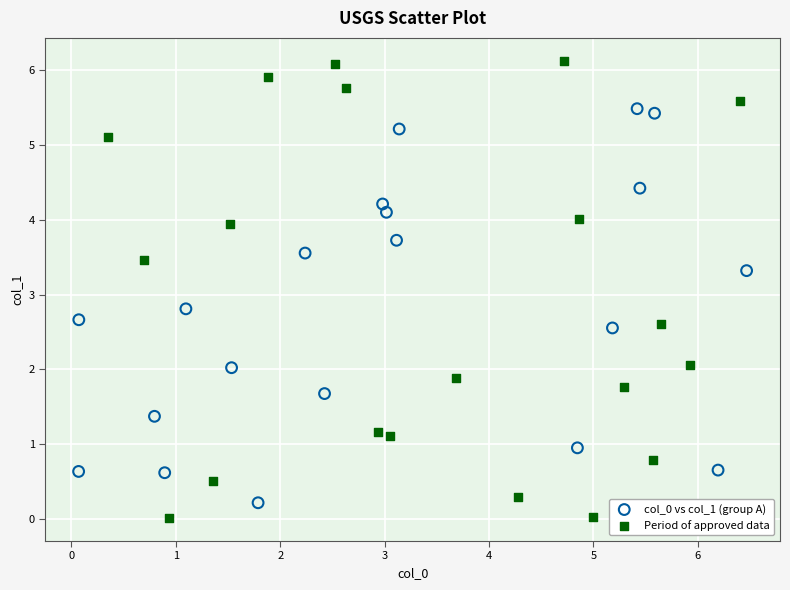

Which series has the widest spread of Y values?

Period of approved data